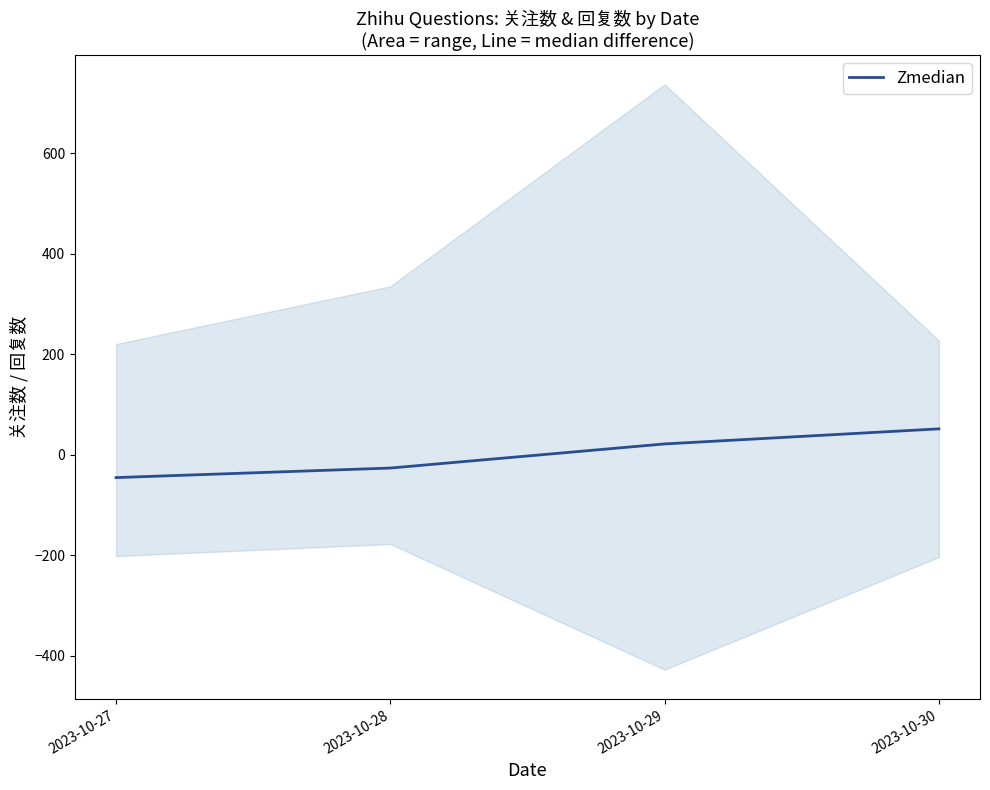

Does the chart have visible grid lines?

No